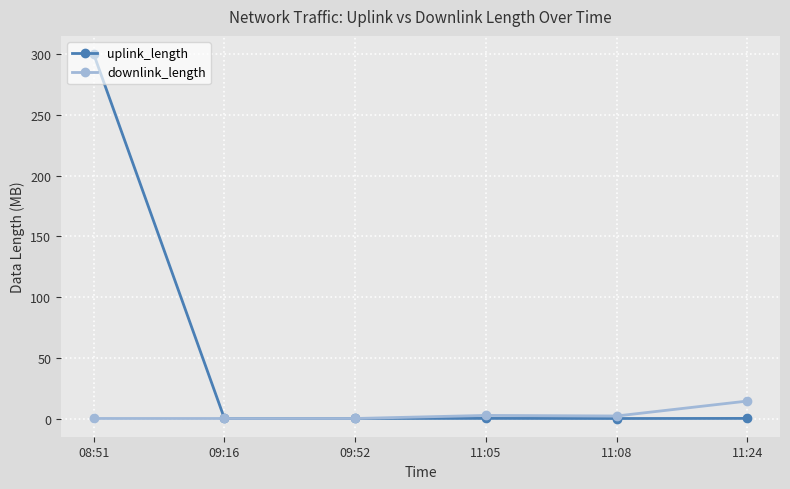

What is the maximum value shown in the chart?

300.0